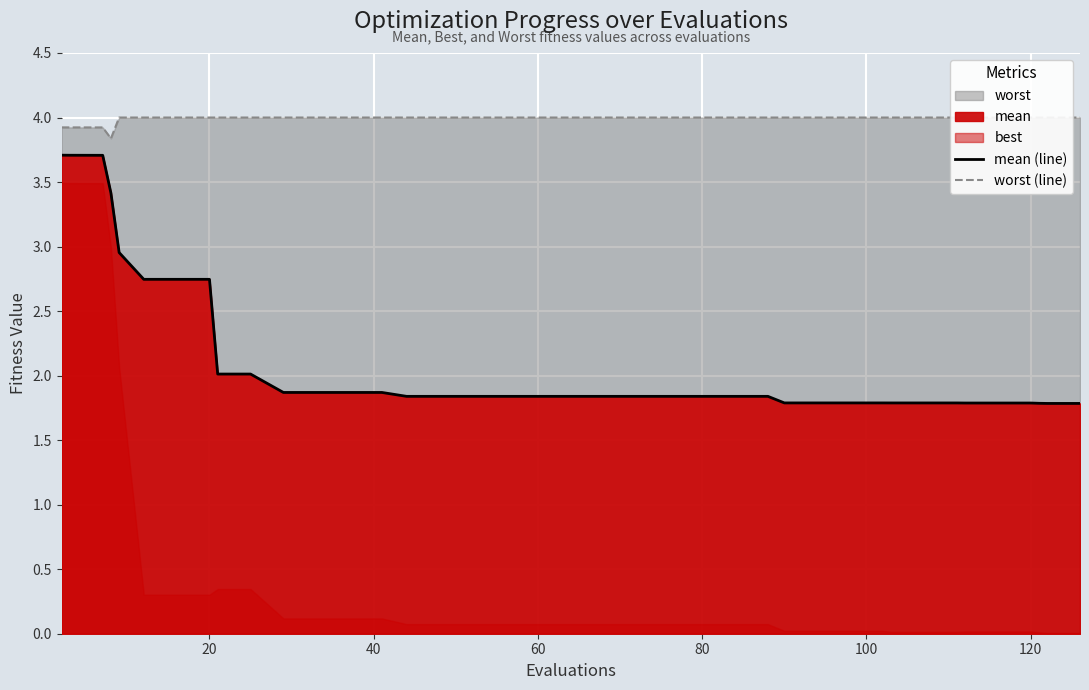

What is the highest value of the mean (line) series?

3.7